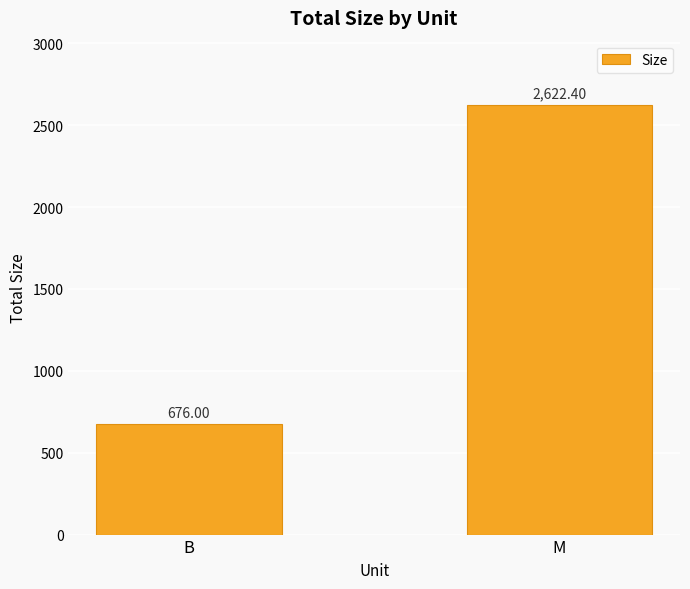

Does the chart contain any negative values?

No